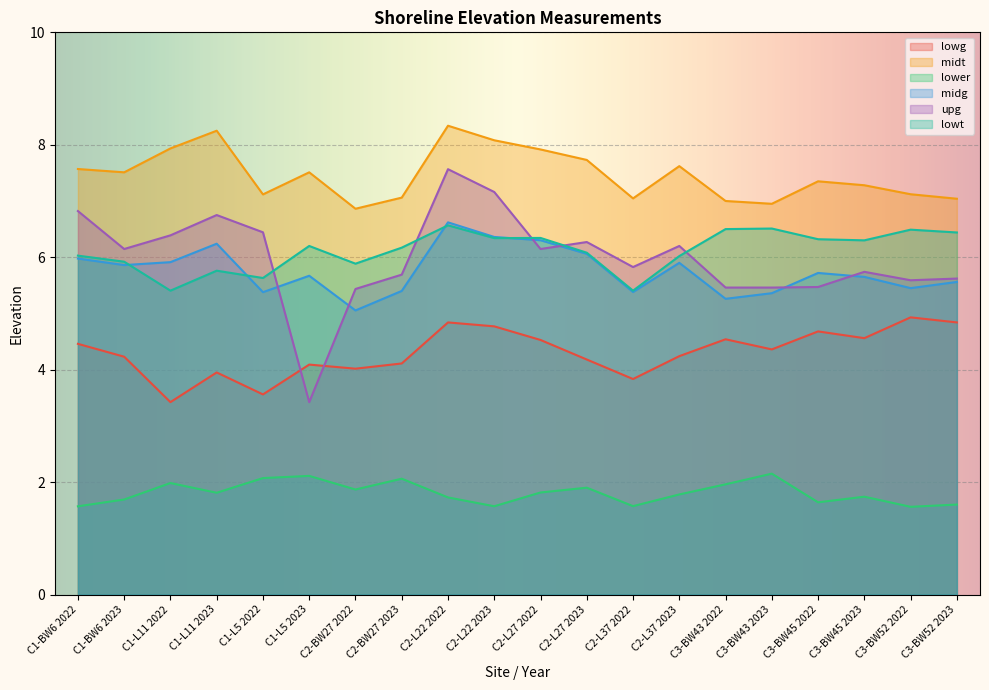

Which series has the widest spread of values?

upg